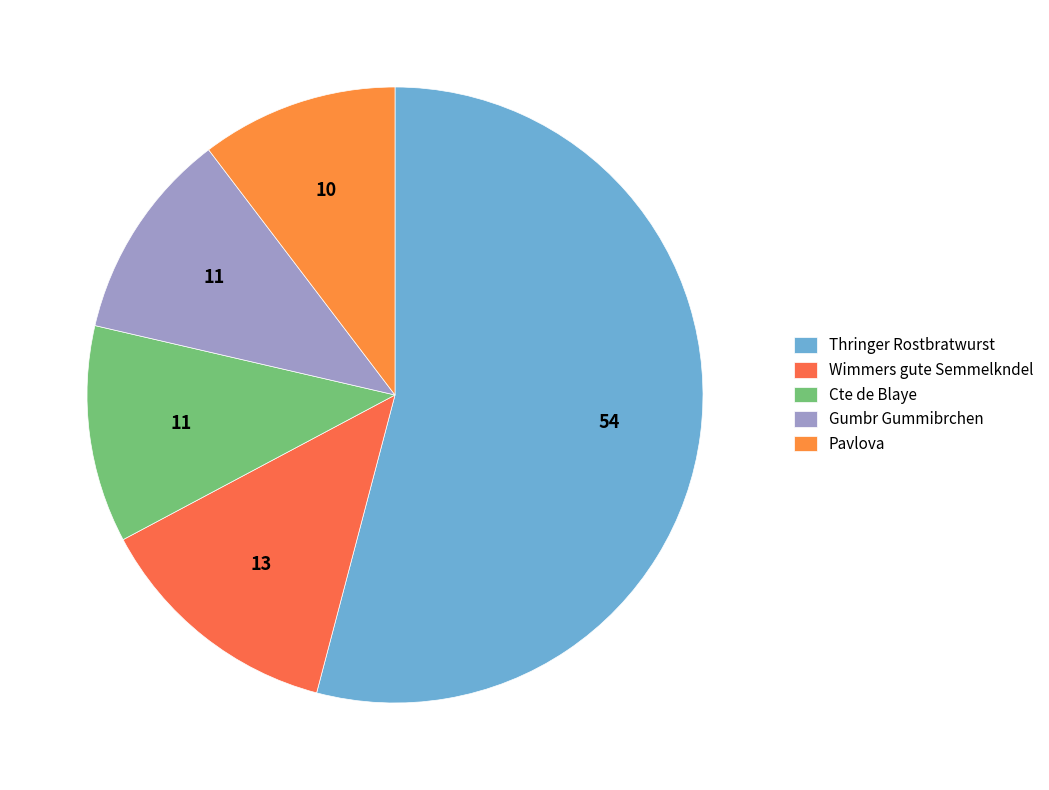

Combined, do Thringer Rostbratwurst and Cte de Blaye account for over 50%?

Yes